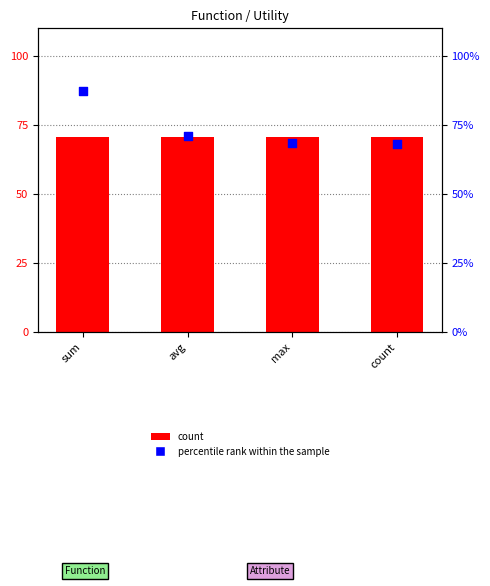

Is the value of count at sum greater than the value of percentile rank within the sample at sum?

No